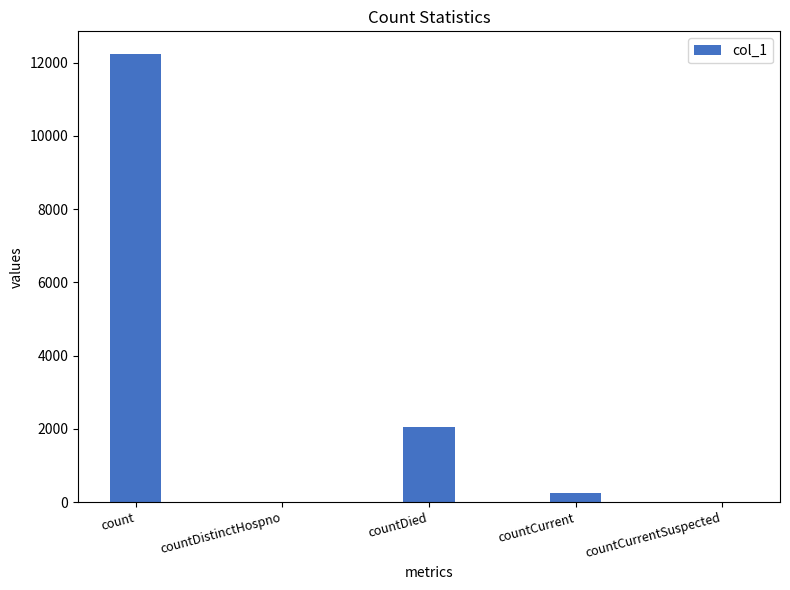

At which label is the value closest to 6120?

countDied